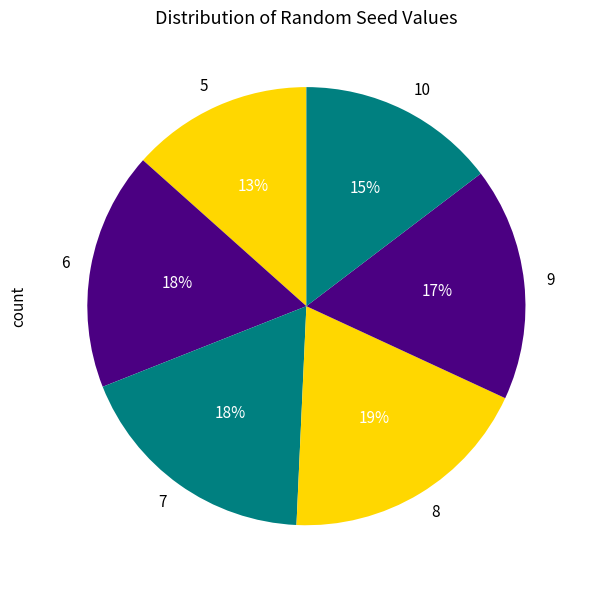

How many slices are in this pie chart?

6